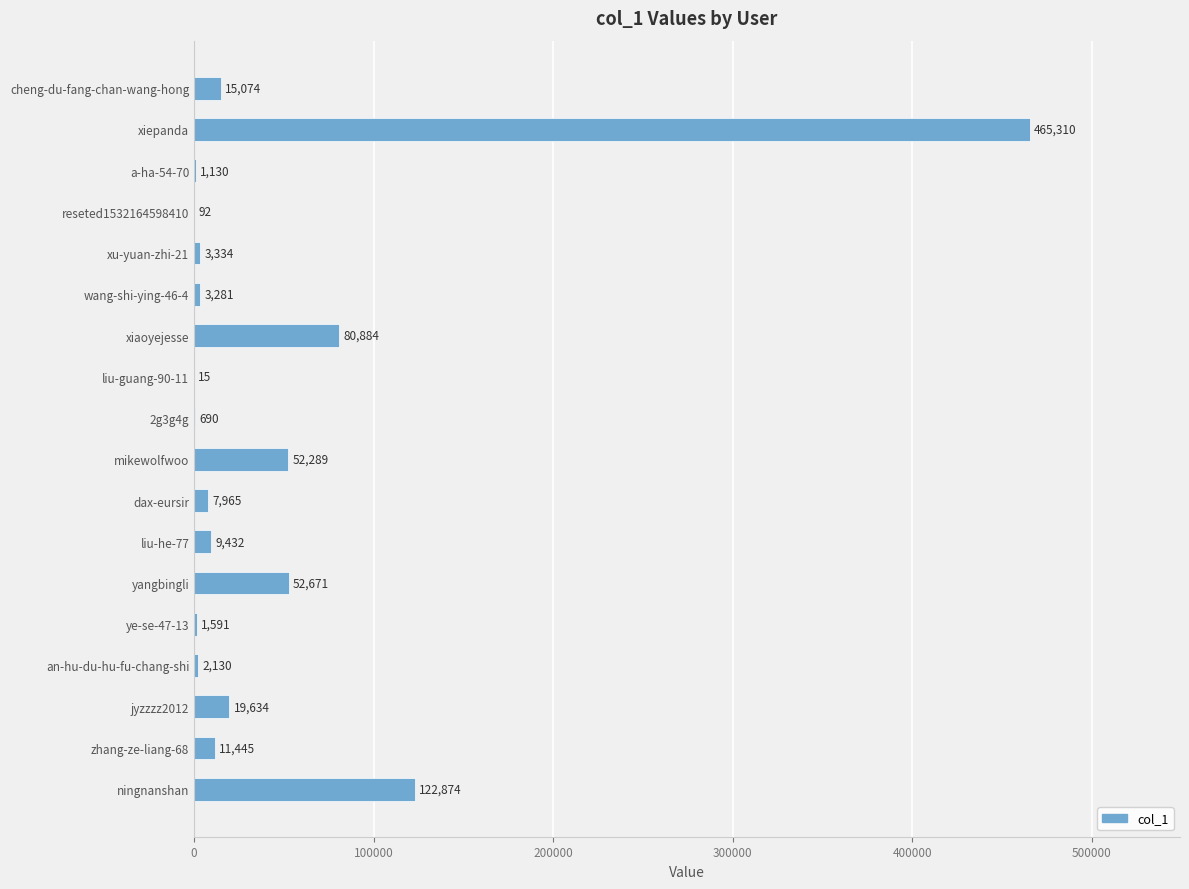

What is the maximum value shown in the chart?

465310